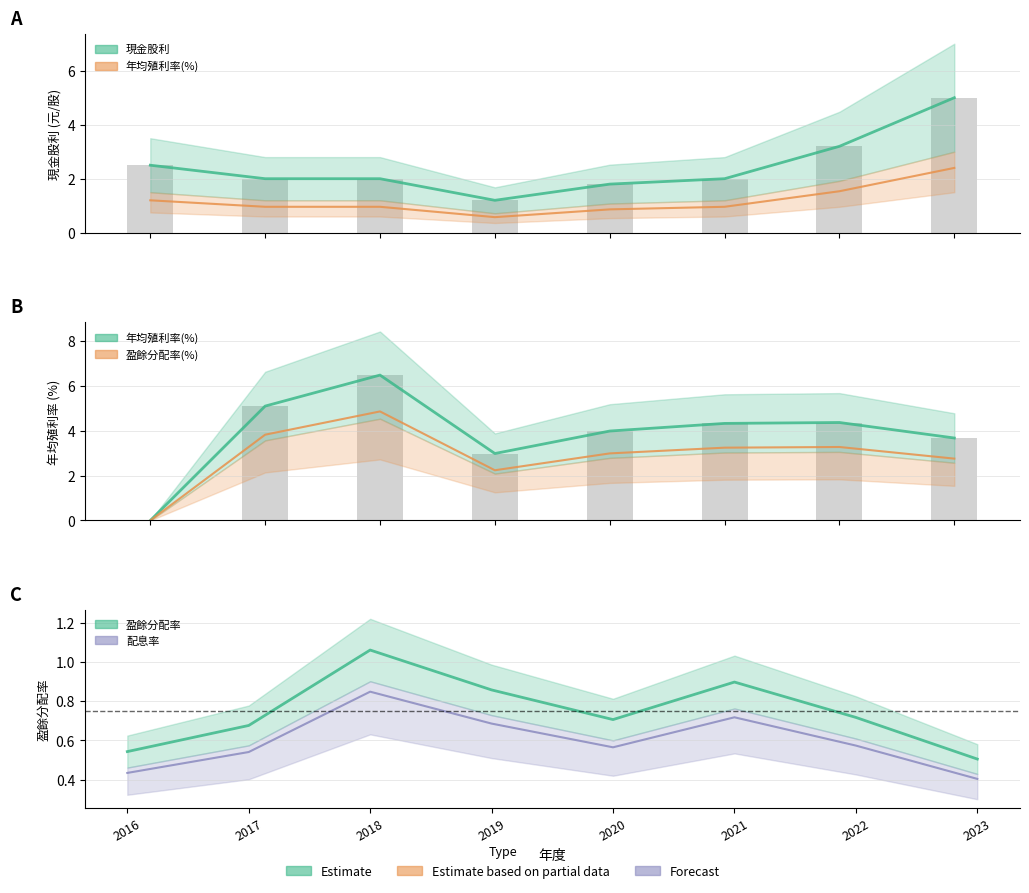

Which series changed the most between 2016 and 2021?

年均殖利率(%)